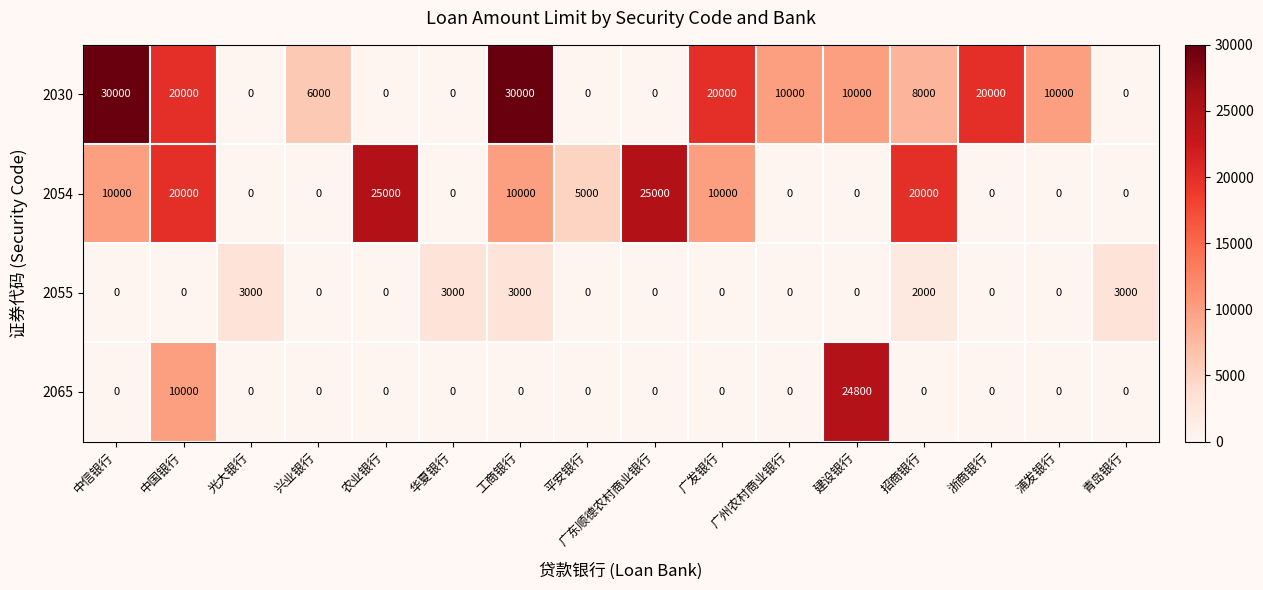

Where does the 2030 series first go above 10000?

中信银行